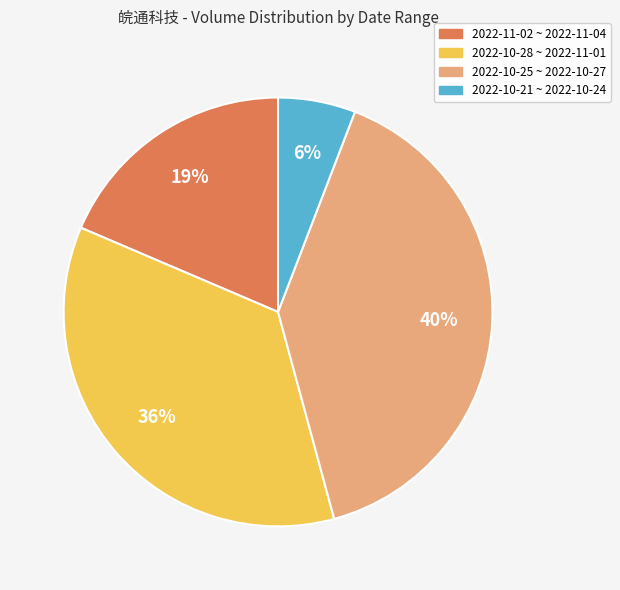

To the nearest percent, what is the difference between the largest and smallest slice percentages?

34%